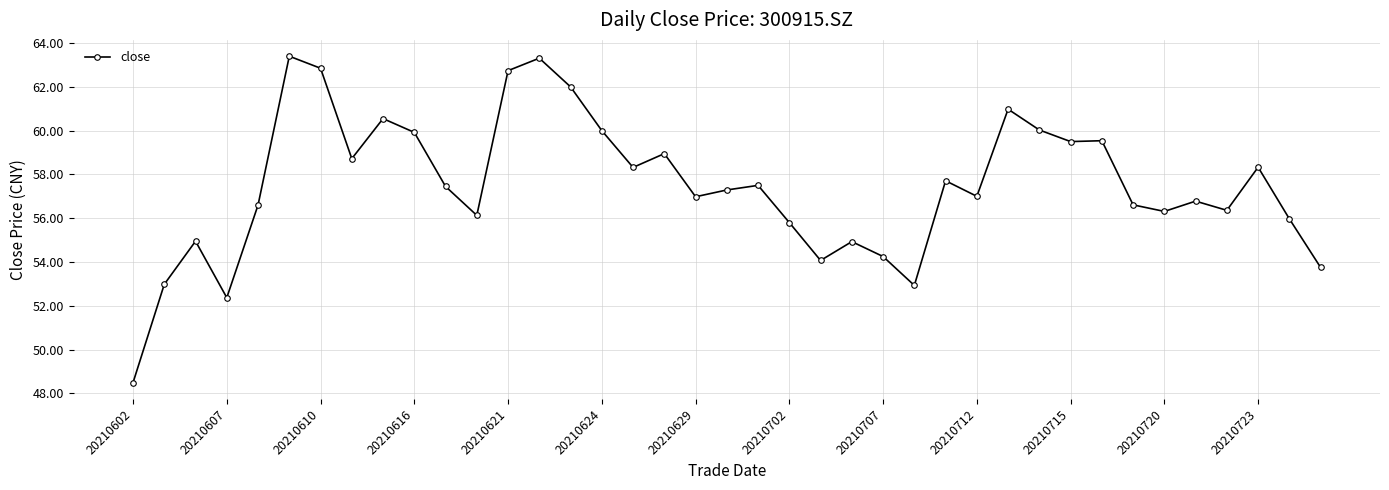

True or false: there are more than 1 points higher than both neighbors.

True